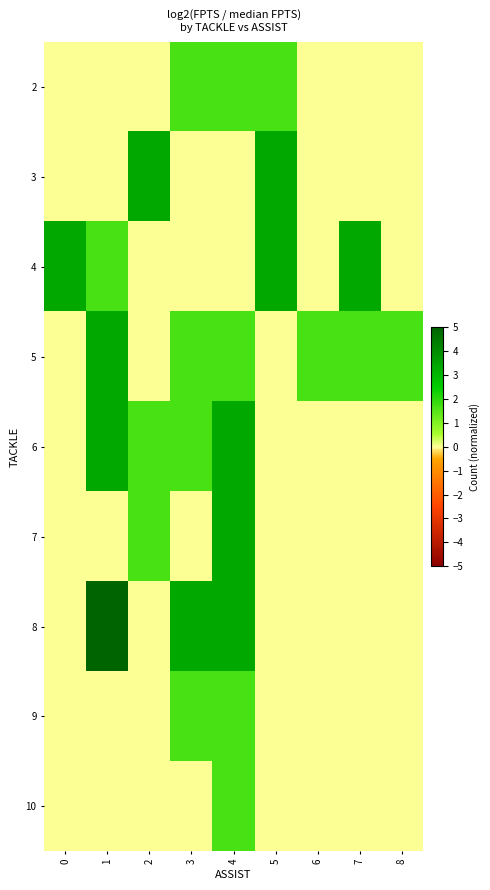

Which has a higher value, 7 or 5?

5